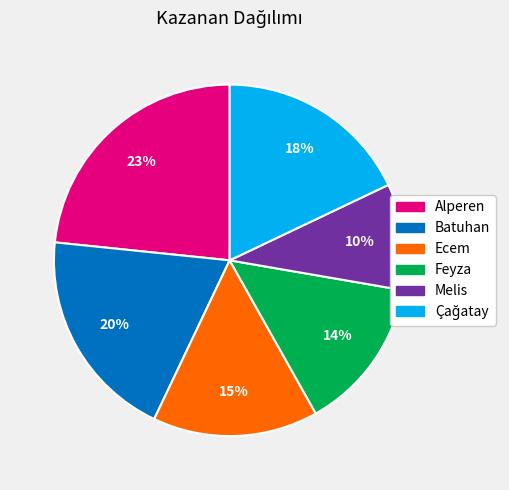

Is the sum of Alperen and Ecem greater than half?

No